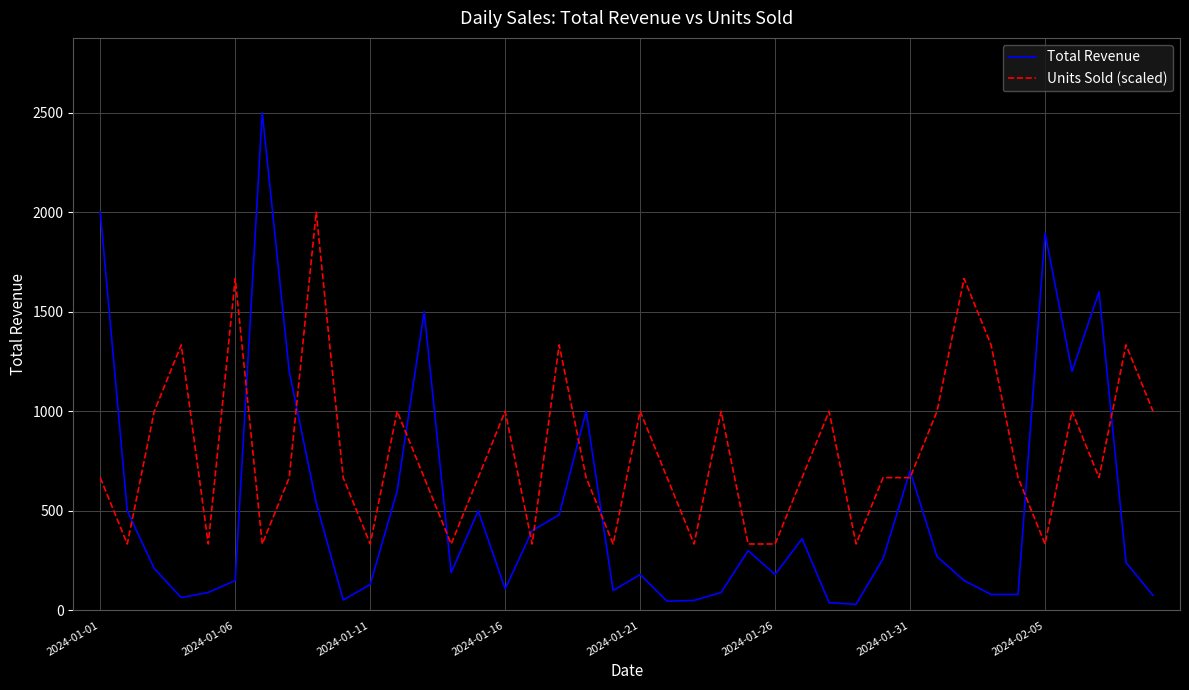

Which series has the largest range (max minus min)?

Total Revenue